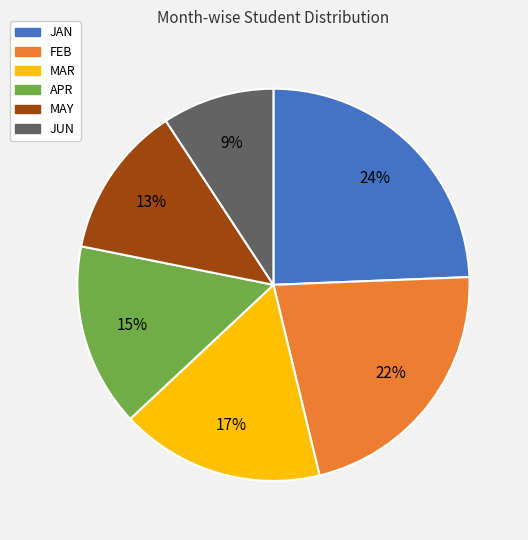

Count the number of slices in the pie.

6